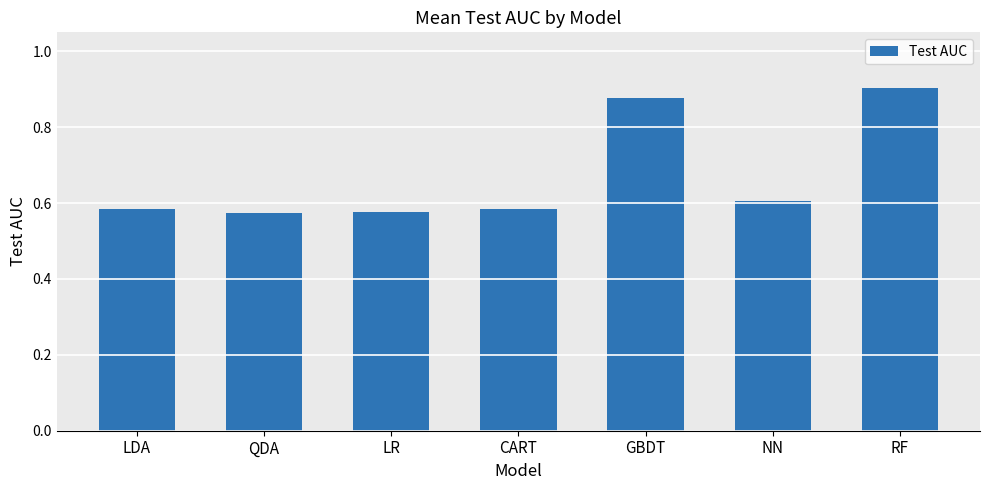

What is the difference between the maximum and minimum values?

0.3